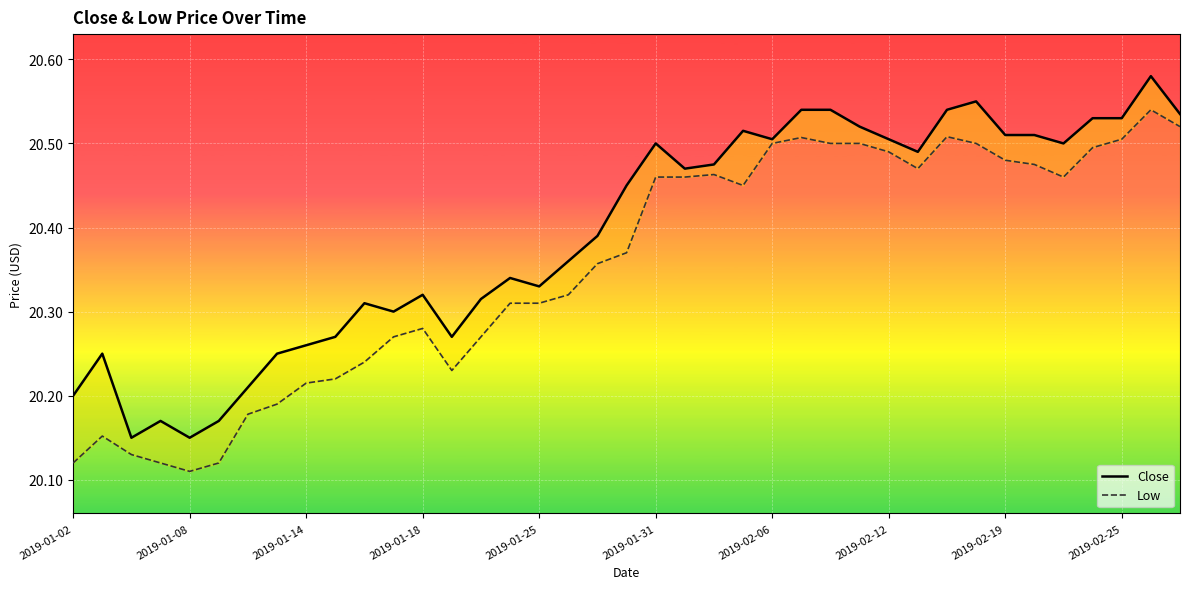

What value does the Low series have at 22?

20.5